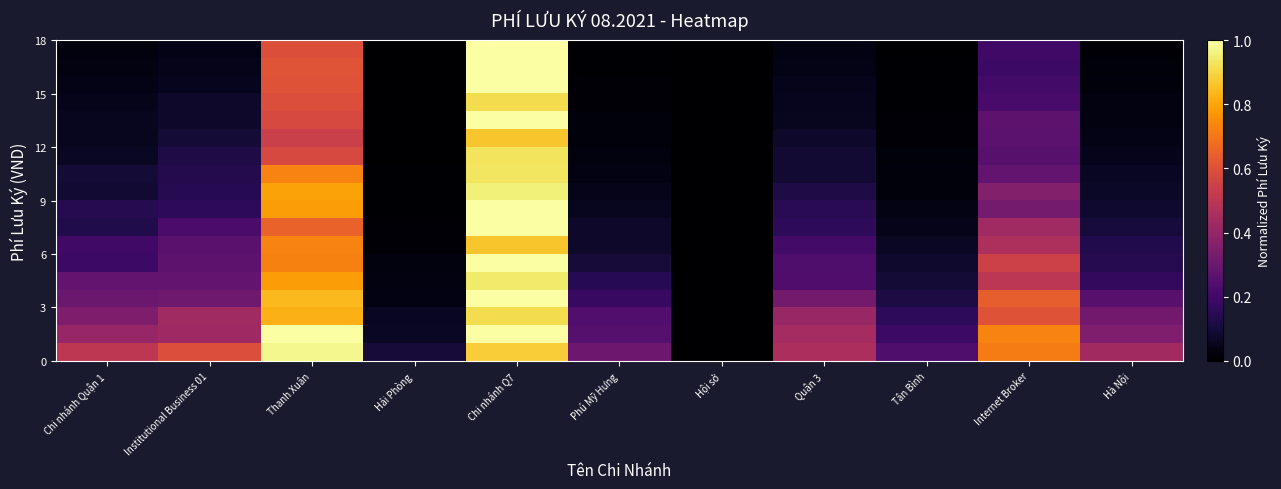

What is the total value across all series at Quận 3?

3.2